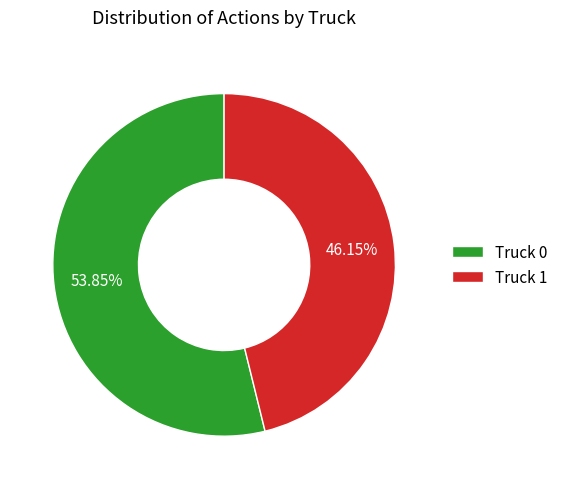

Count the number of slices in the pie.

2